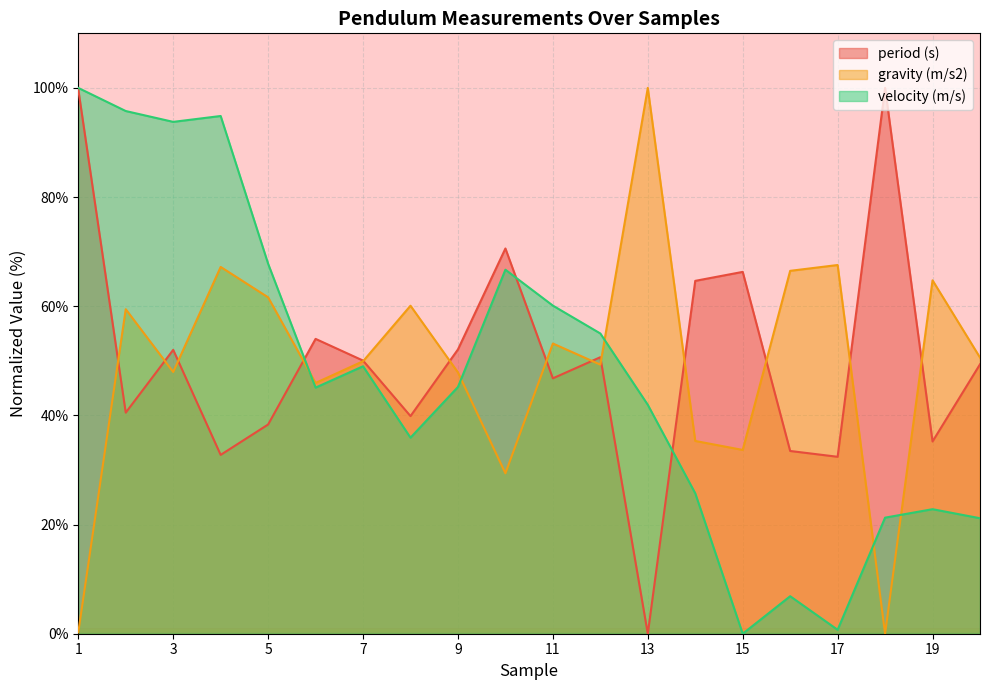

How many interior local peaks does the gravity (m/s2) series have?

7